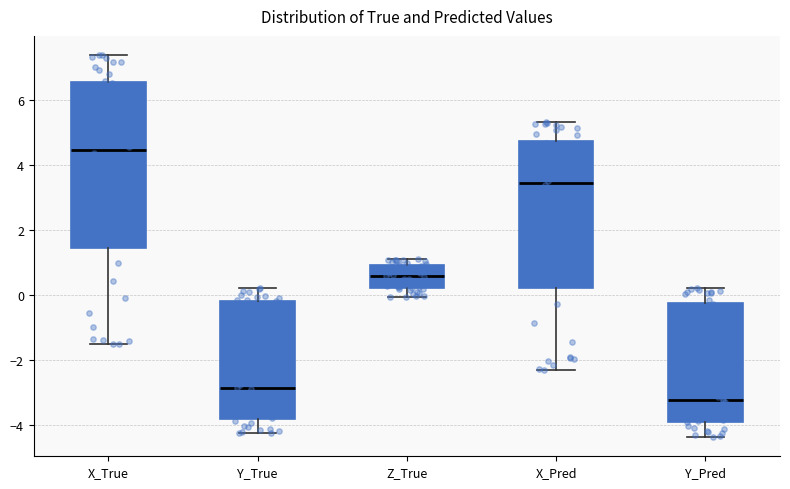

Comparing the boxes themselves (not the whiskers), which one is the tallest?

X_True